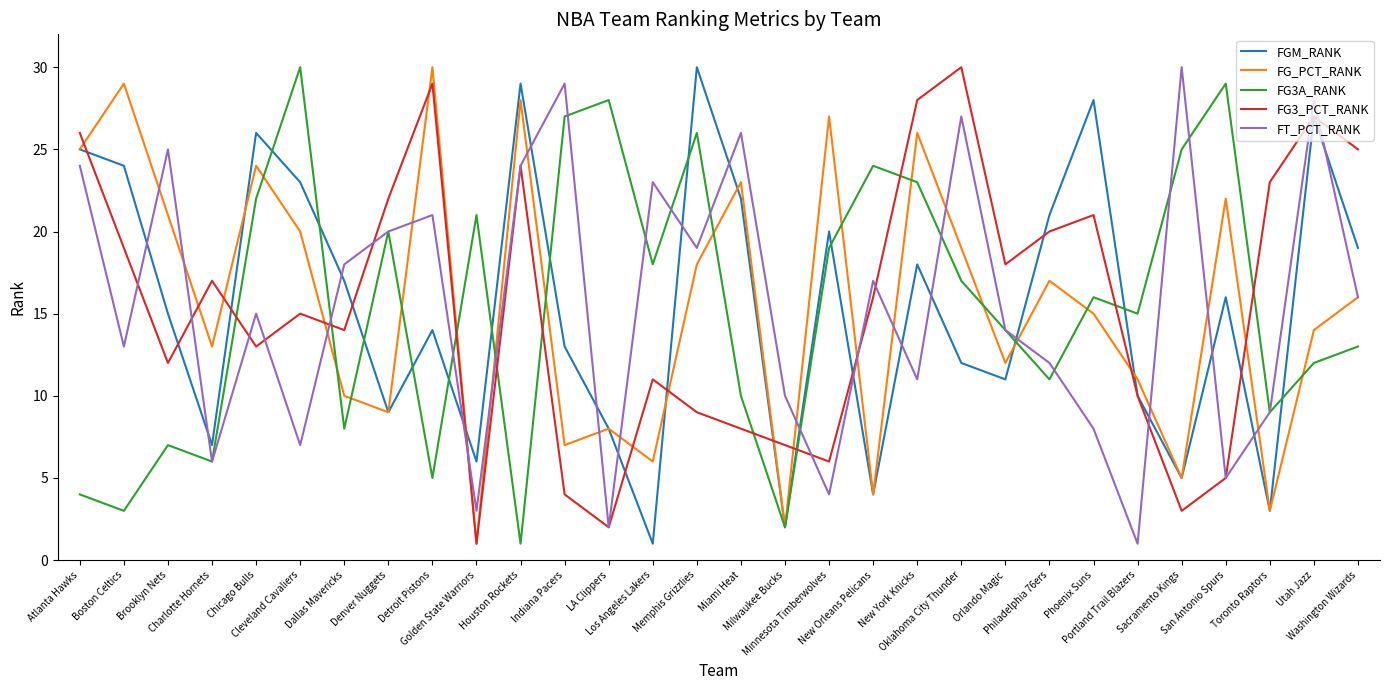

The value of FG_PCT_RANK at New York Knicks is 7. True or false?

False